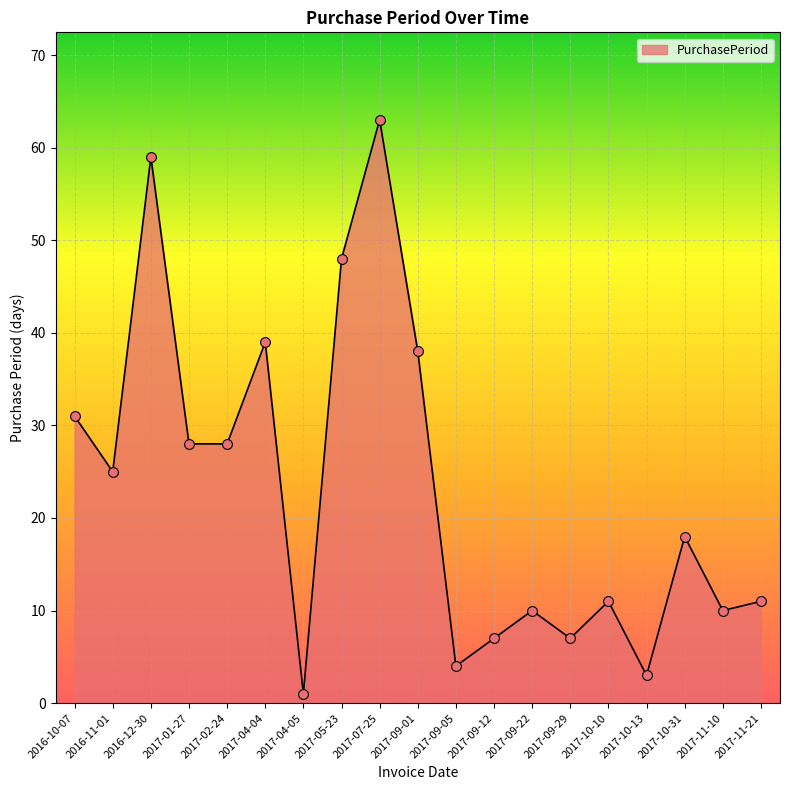

Approximately how many times larger is the value at 2017-10-13 compared to 2016-11-01?

0.1